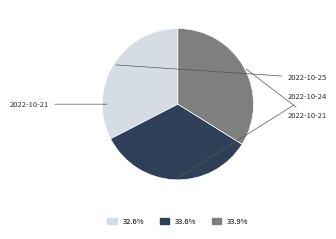

Which has a higher value, 2022-10-24 or 2022-10-25?

2022-10-24